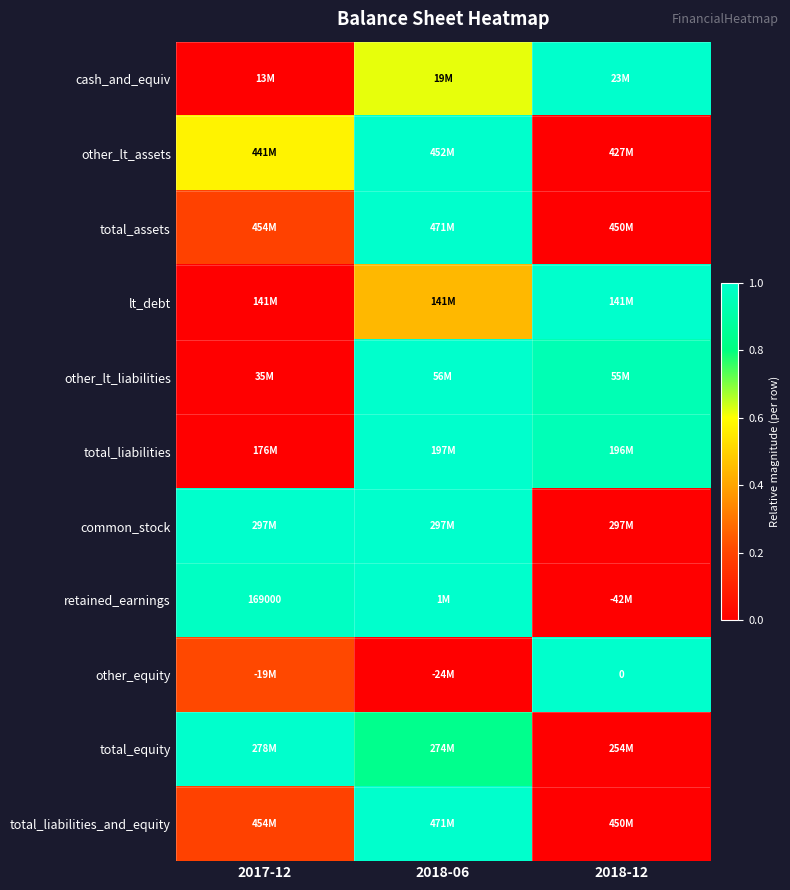

Is it true that total_equity equals 1.5 at 2017-12?

False